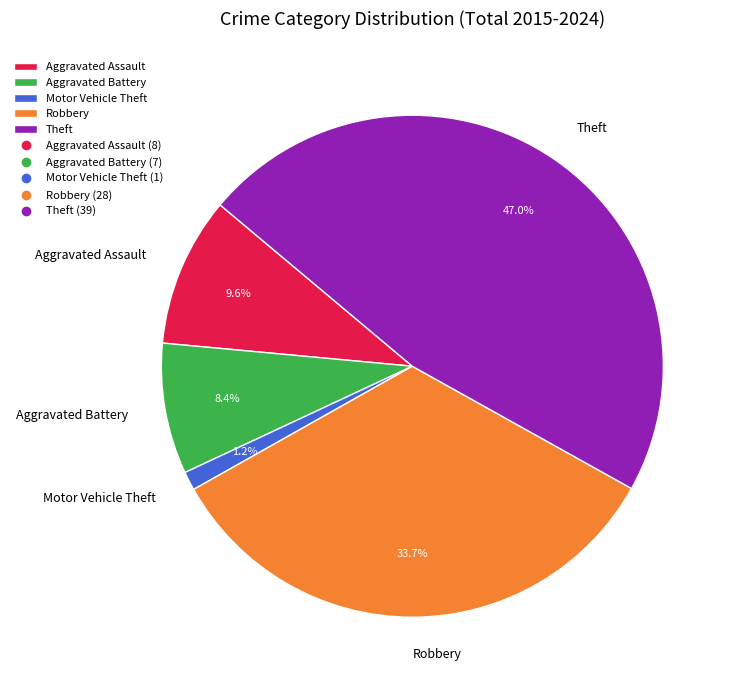

Do Motor Vehicle Theft and Aggravated Battery together represent more than half of the pie?

No